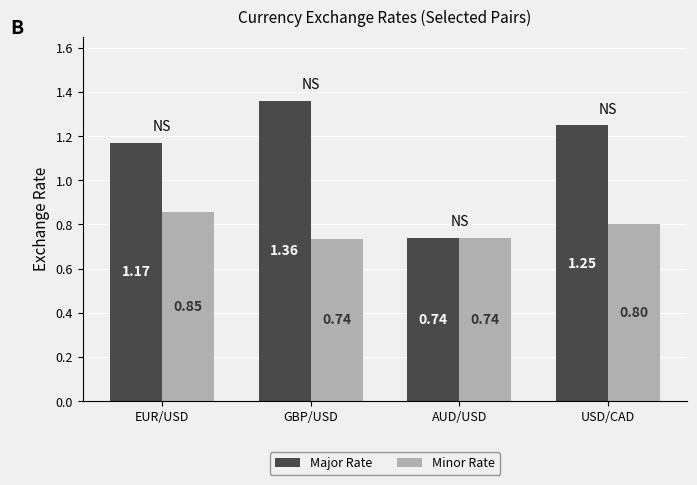

How many data points in Major Rate are above 1?

3